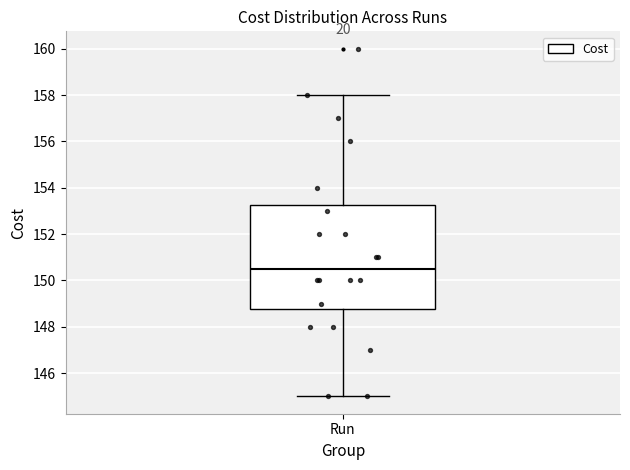

Where does the lower whisker of the box for Run end on the y-axis? The values are not printed on the chart, so give them approximately, as read against the axis.

145.0